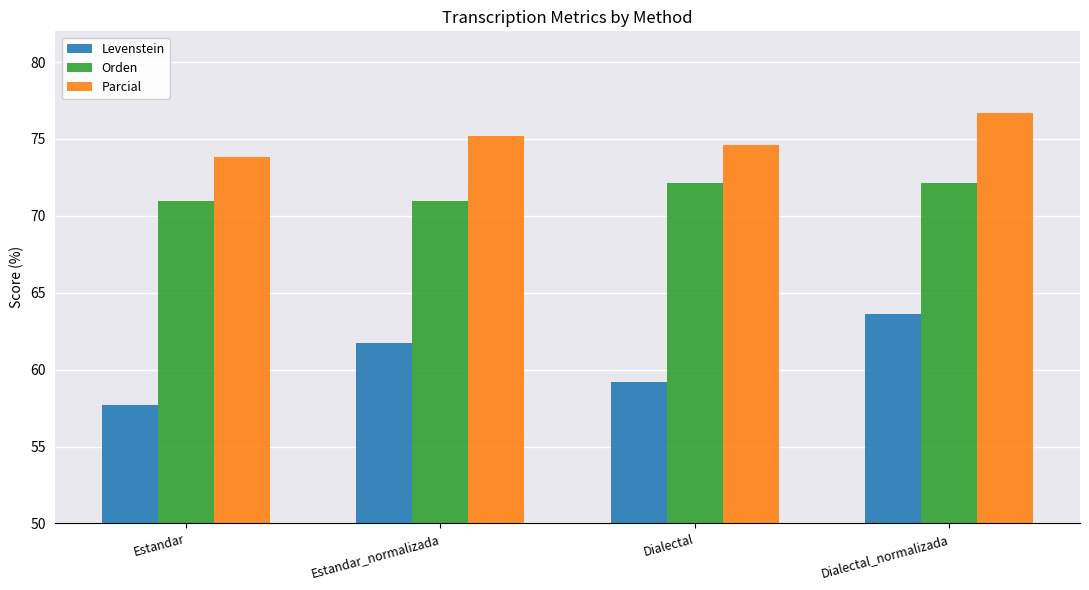

What is the difference between the second highest and minimum values in the Parcial series?

1.4